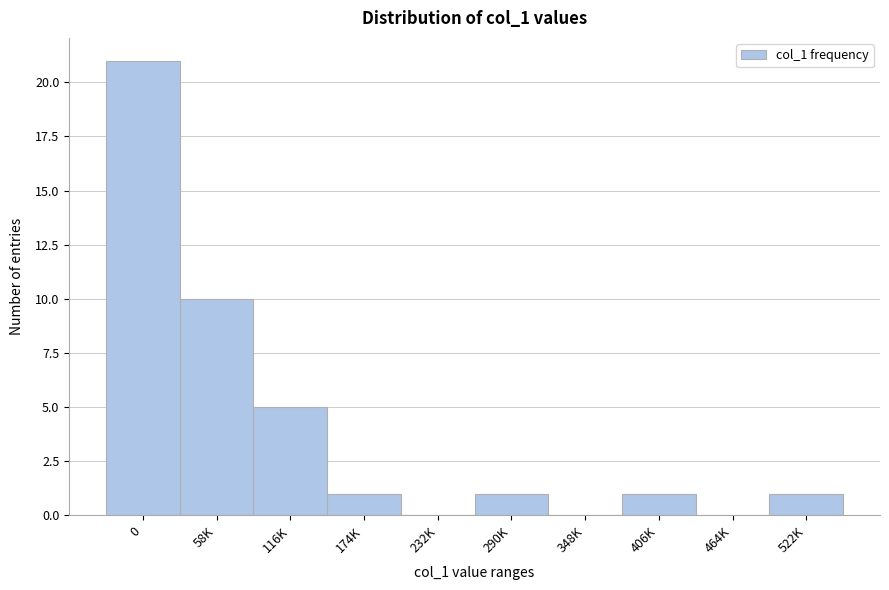

Reading left to right, what are all the values shown in this chart?

0=21	58K=10	116K=5	174K=1	232K=0	290K=1	348K=0	406K=1	464K=0	522K=1